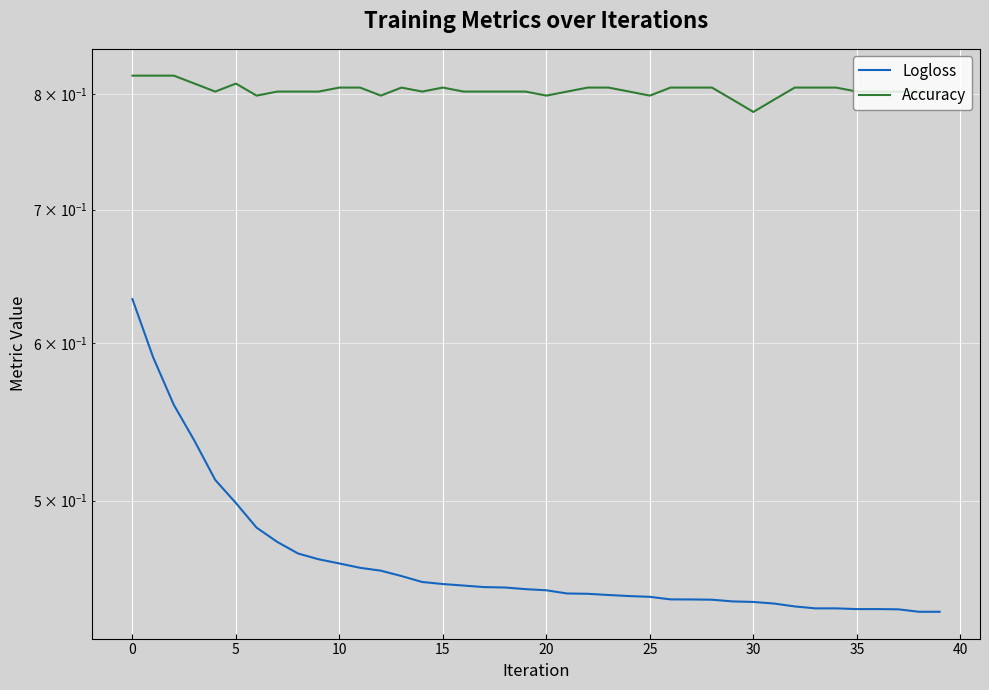

Rank the series at 18 from lowest to highest value.

Logloss, Accuracy